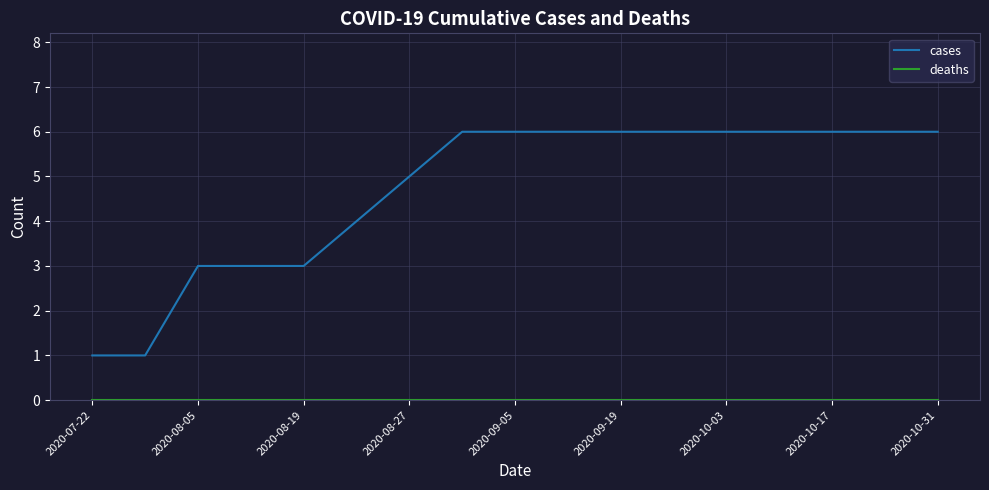

Which series has the widest spread of values?

cases